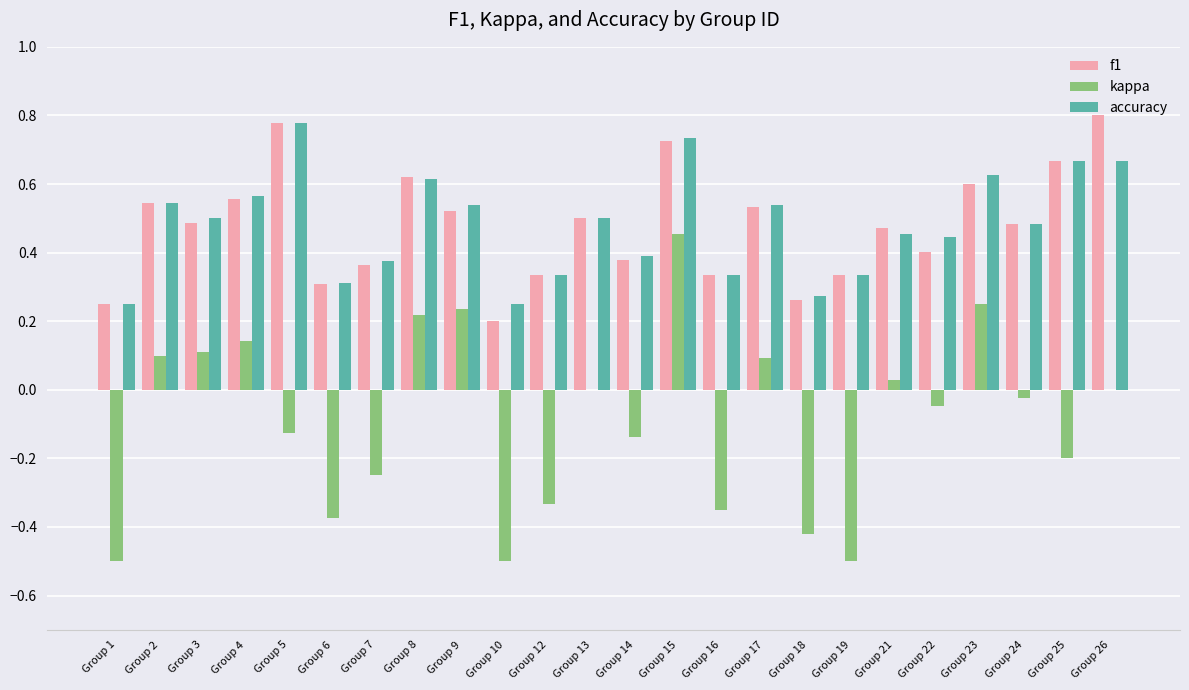

What is the sum of the kappa values at Group 18 and Group 7?

-0.7